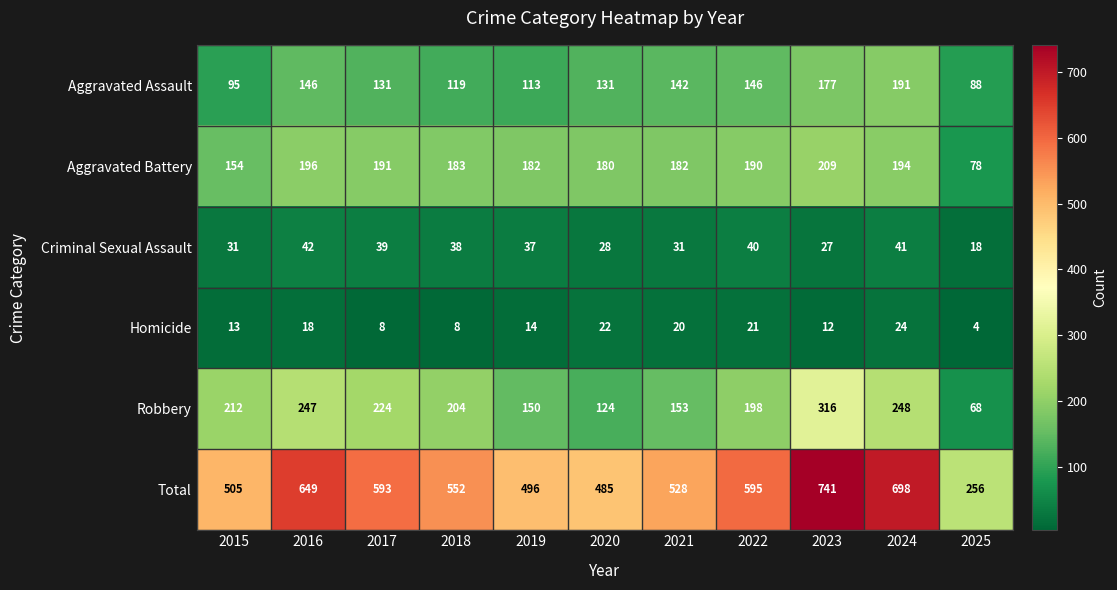

At which category does the chart reach its minimum across all series?

2025